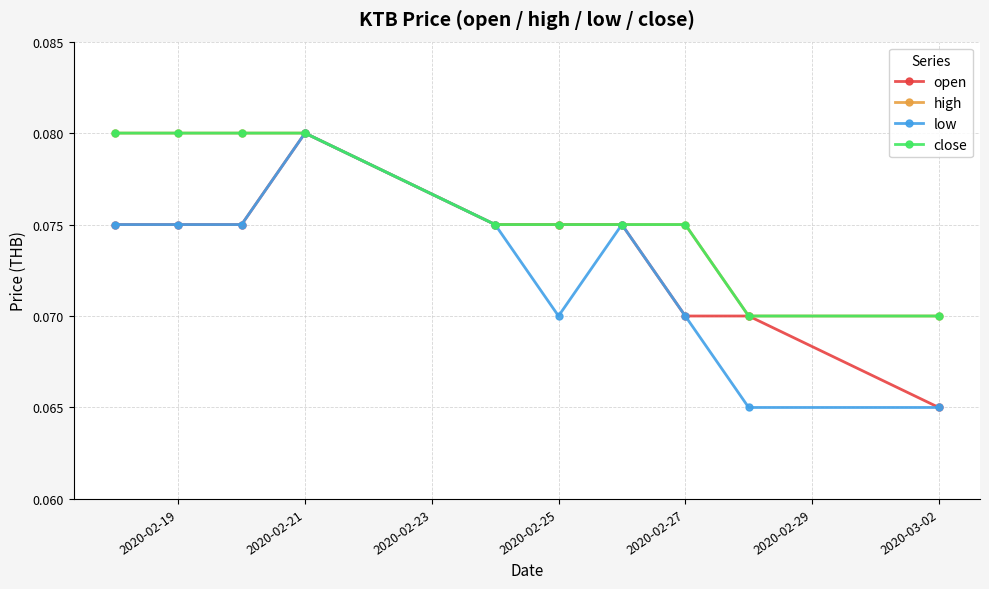

Does the chart have visible grid lines?

Yes